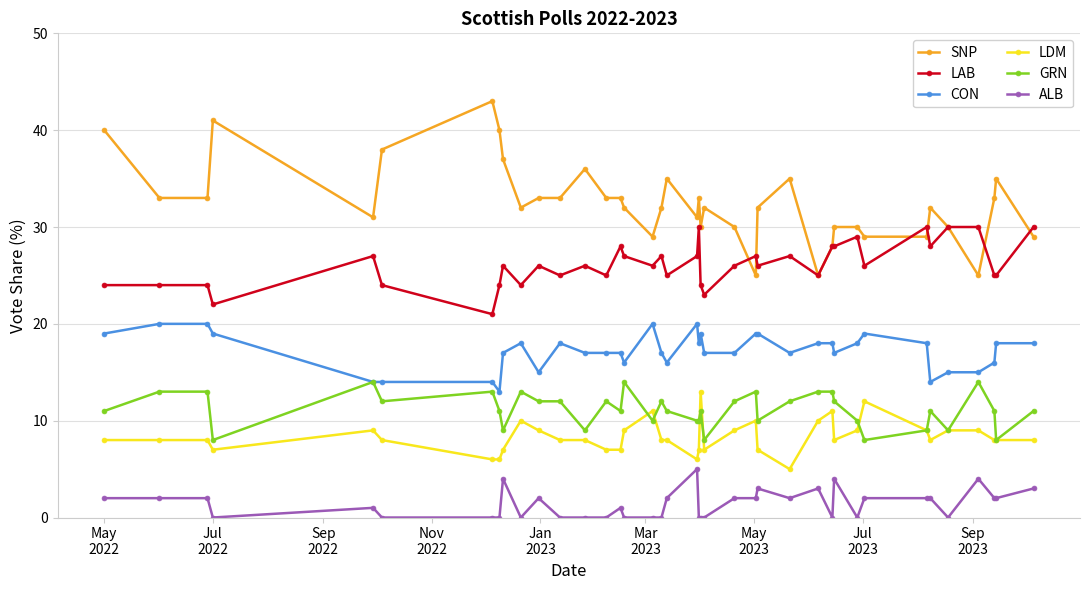

What is the greatest value displayed?

43